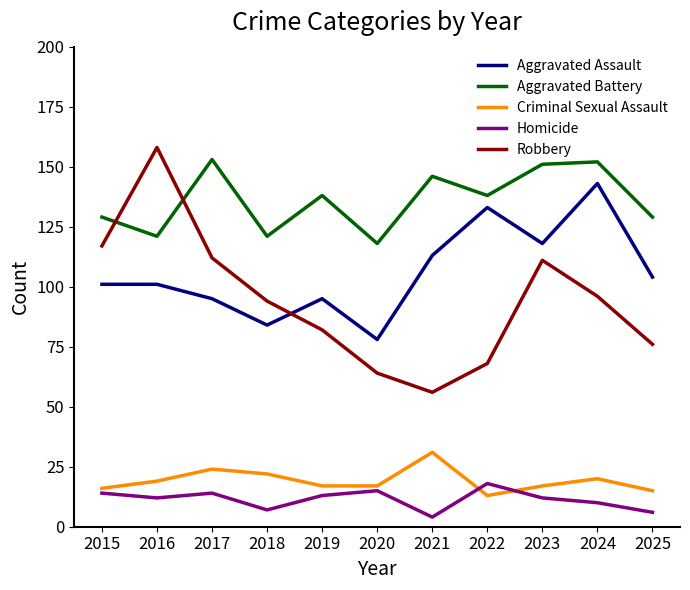

What is the average value of the Criminal Sexual Assault series?

19